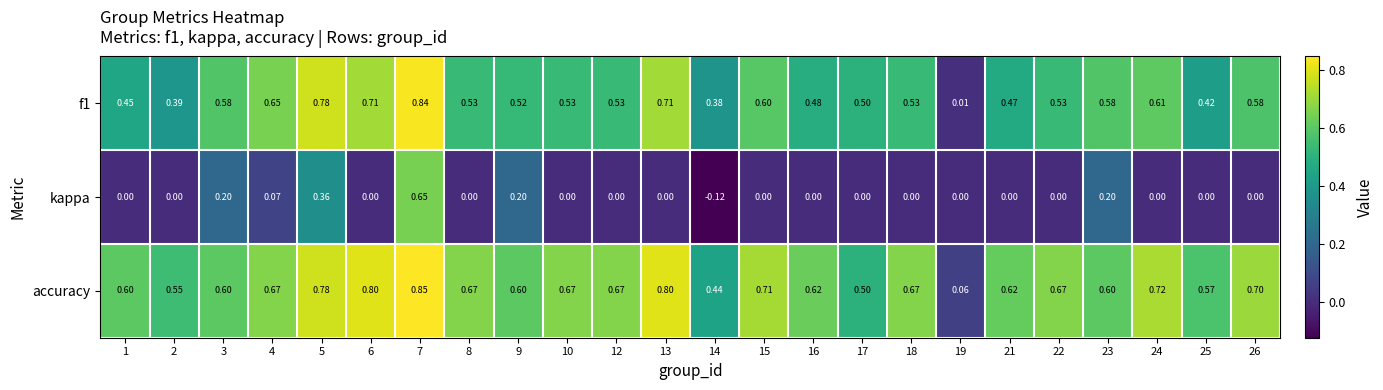

Which series has the largest total across all categories?

accuracy